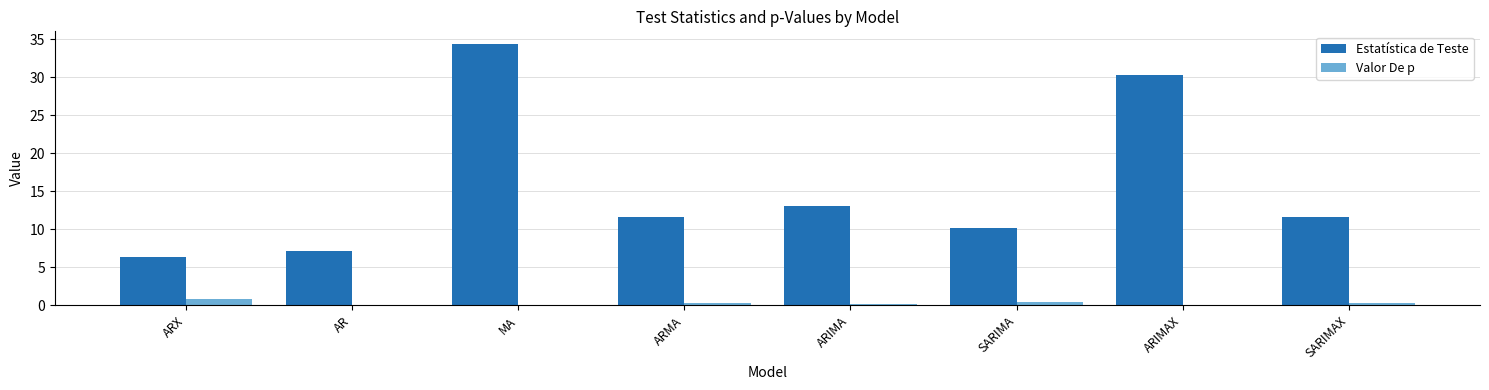

At which label is Estatística de Teste closest to 20?

ARIMA